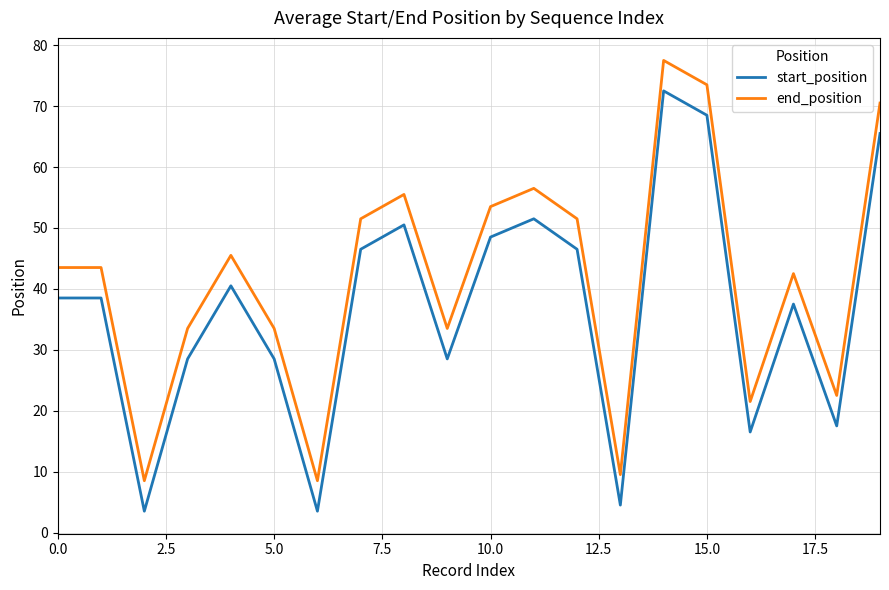

What is the maximum value shown in the chart?

77.5